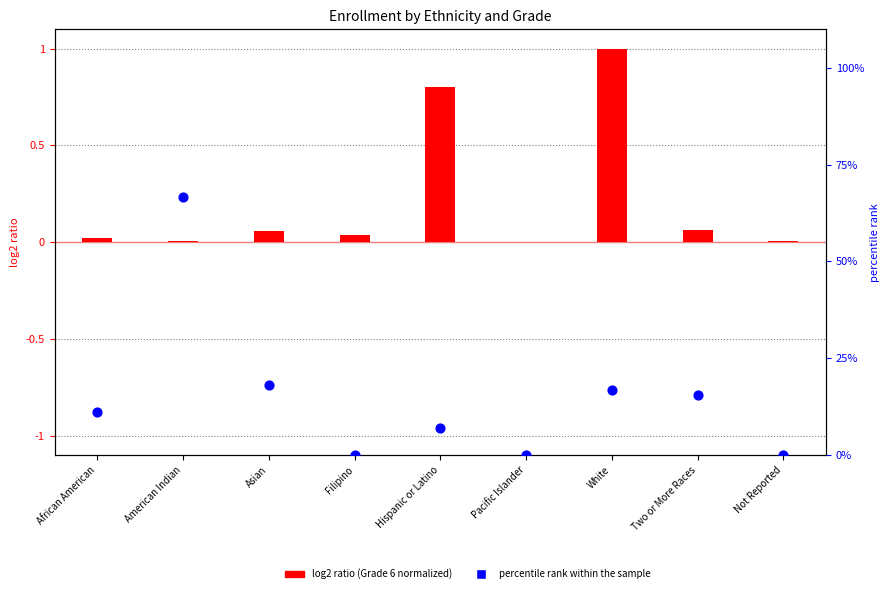

Which series has the largest Y range (max minus min)?

percentile rank within the sample